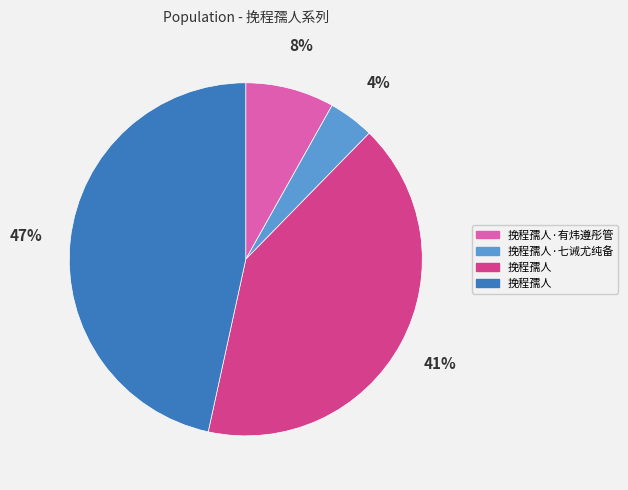

Is there any slice that represents more than half of the pie?

No